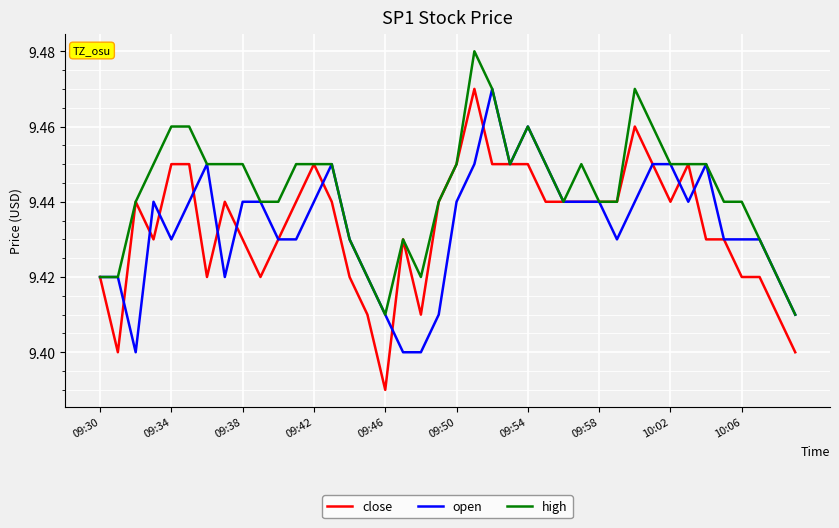

Which series has the largest total across all categories?

high